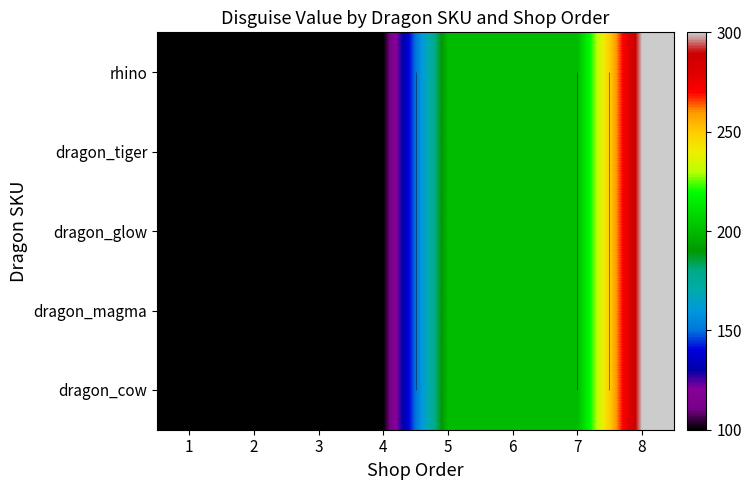

What is the difference between the maximum and minimum values in the dragon_tiger series?

200